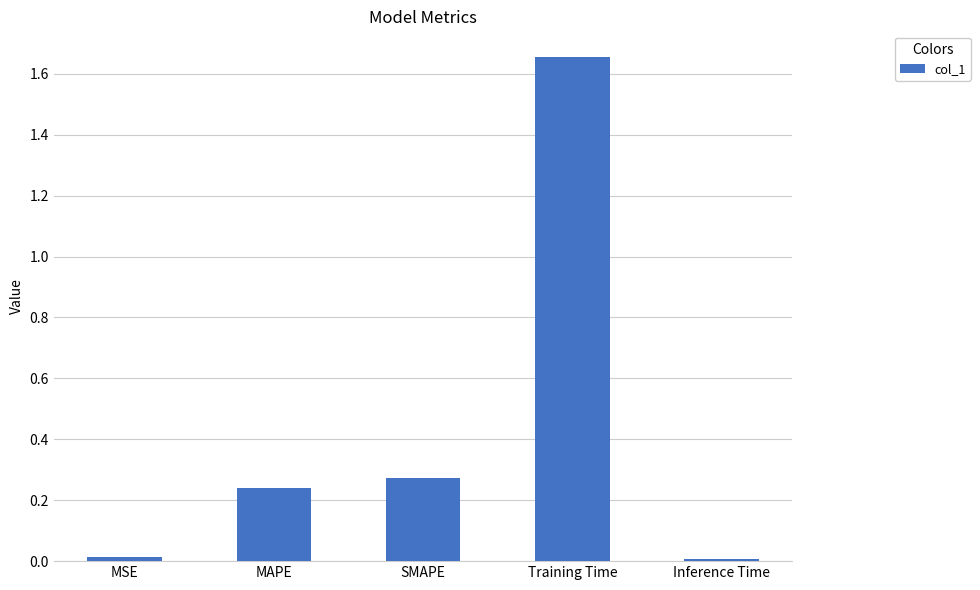

At which category does the chart reach its peak across all series?

Training Time